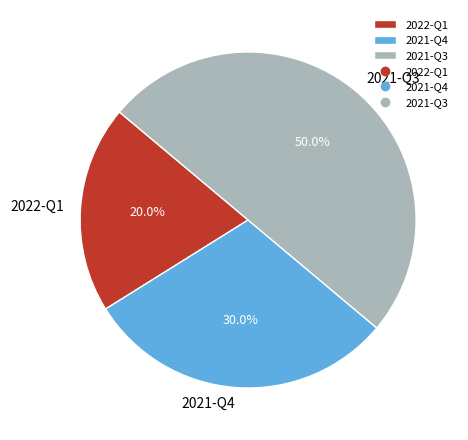

What percentage do 2022-Q1 and 2021-Q4 together represent?

50.0%